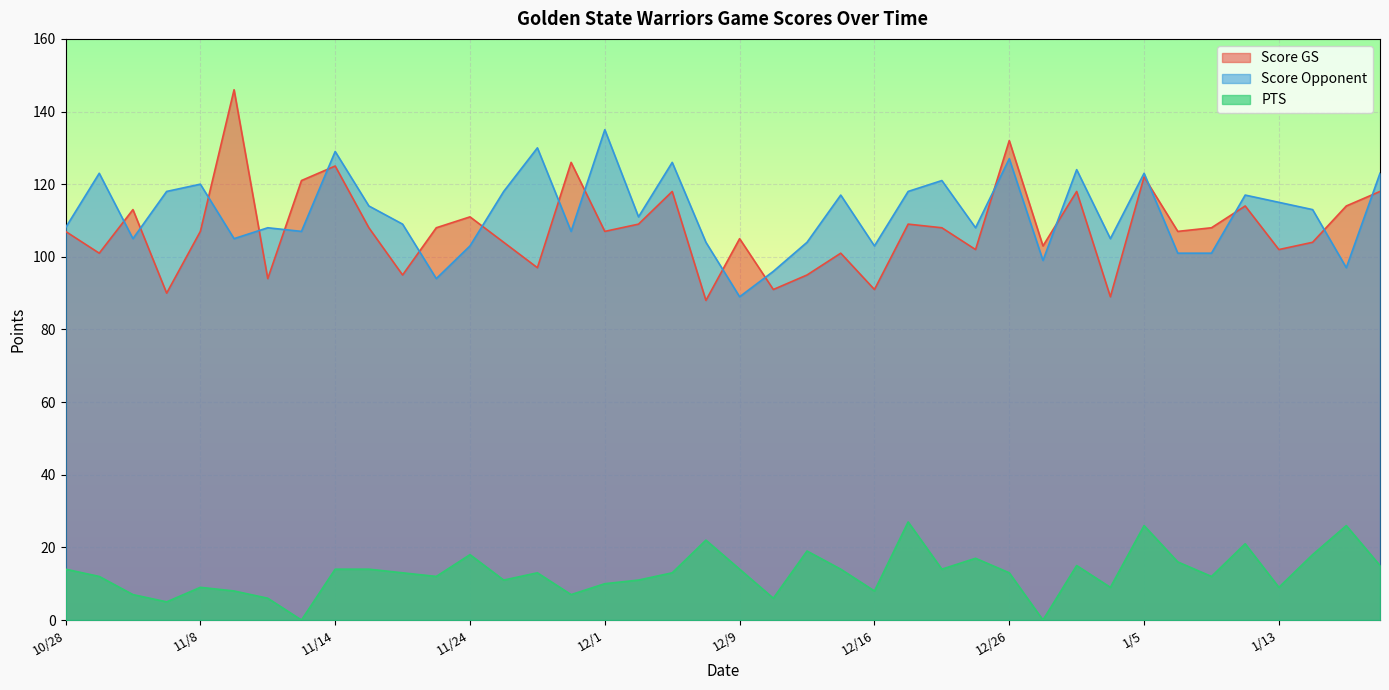

The value of Score Opponent at 12/29 is 124. True or false?

True